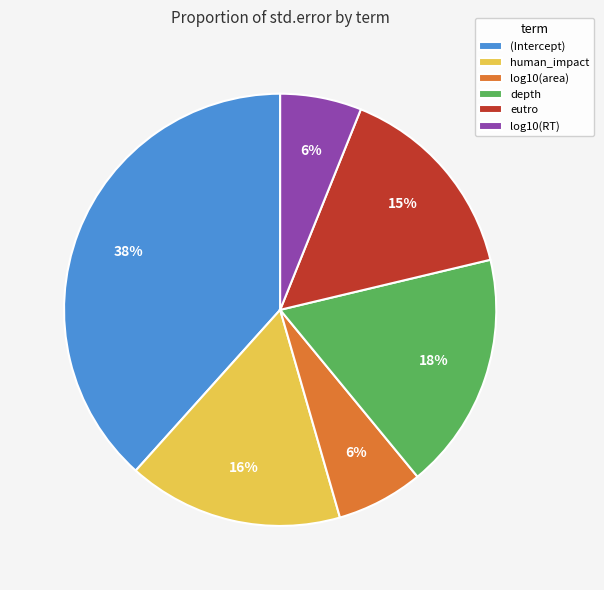

Between (Intercept) and depth, which is larger?

(Intercept)